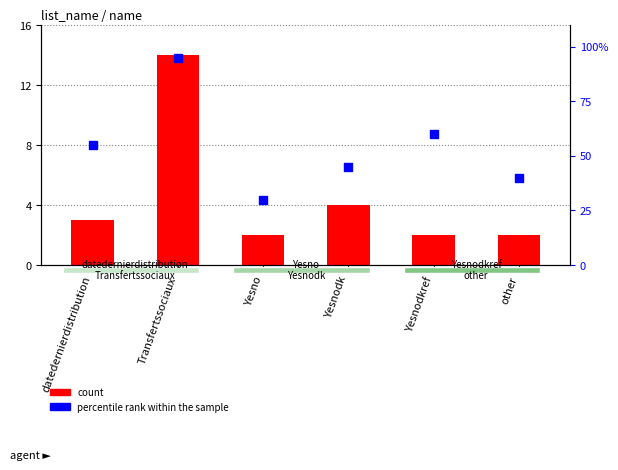

At which category is the sum across all series the highest?

Transfertssociaux